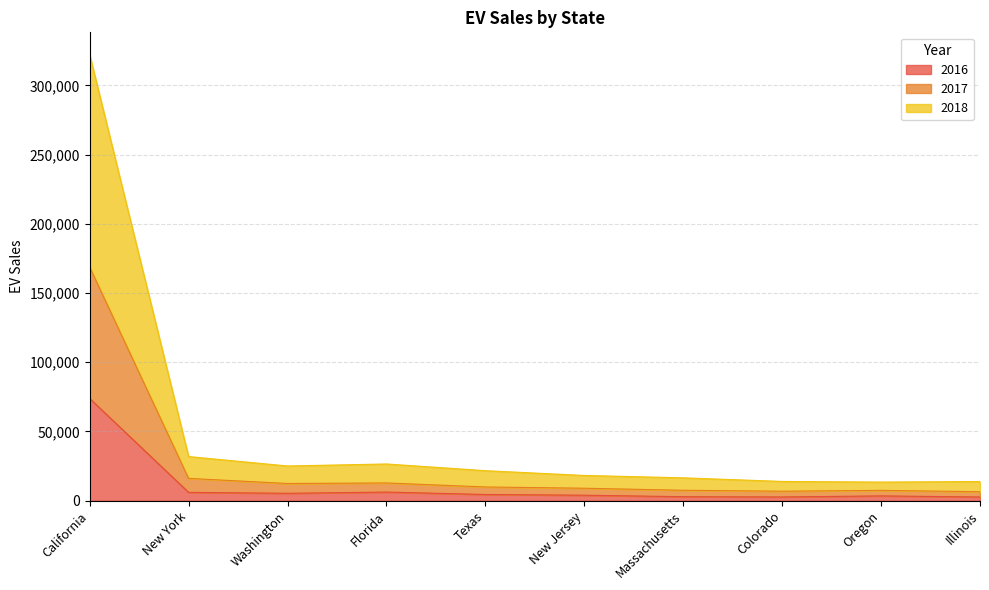

What is the total value across all series at Illinois?

13857